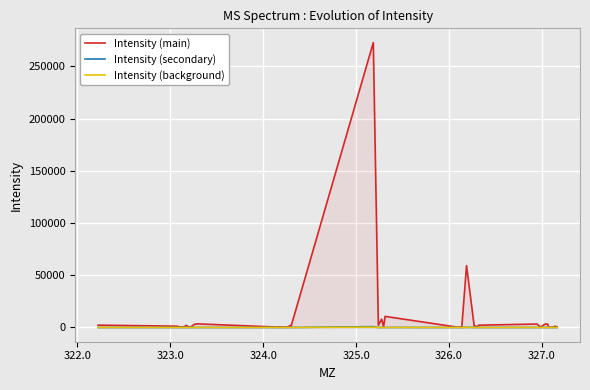

Which series has the largest range (max minus min)?

Intensity (main)